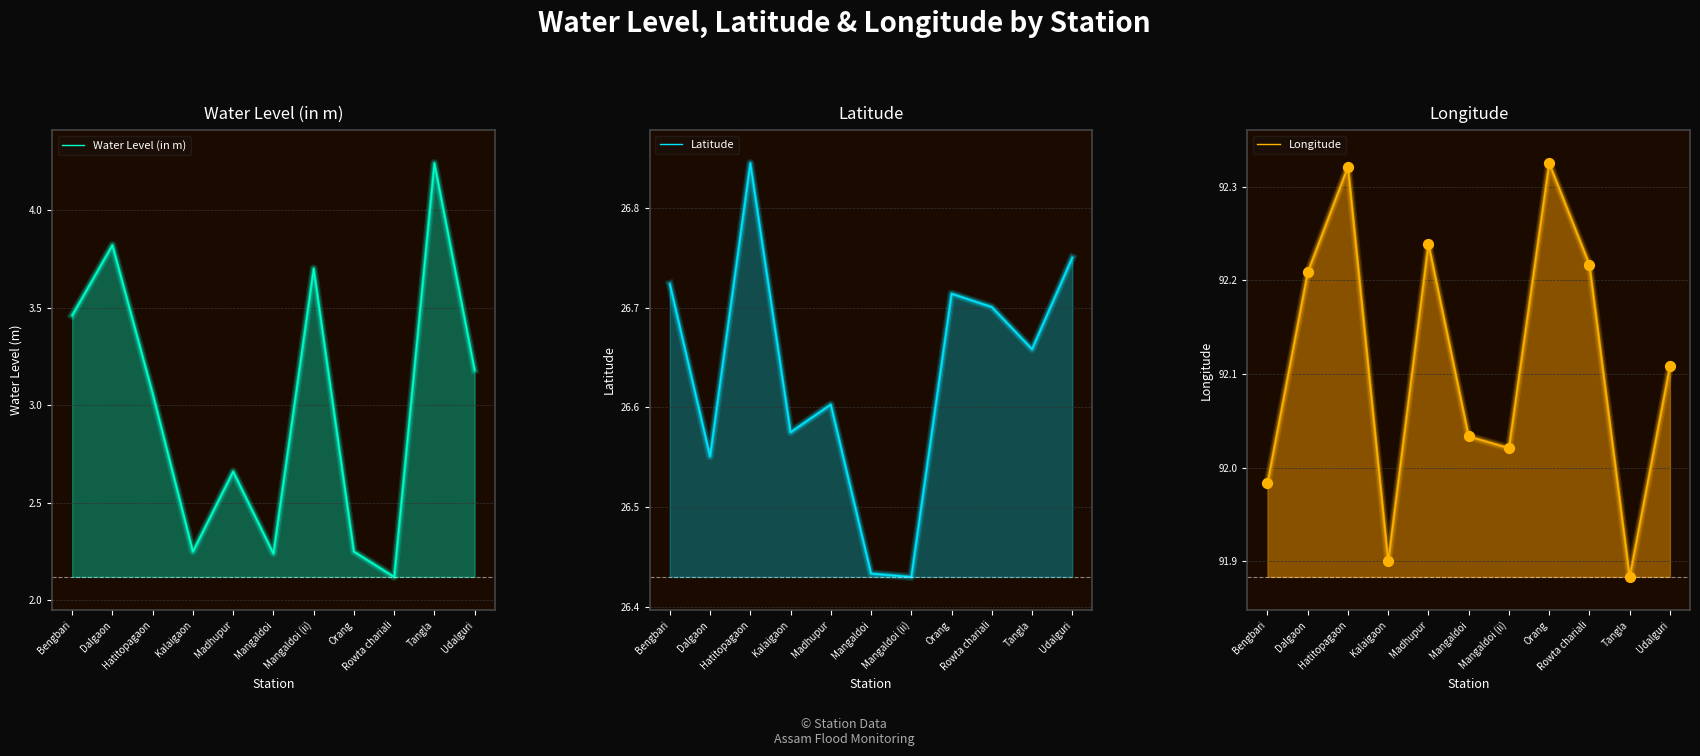

Which series has the largest total across all categories?

Longitude